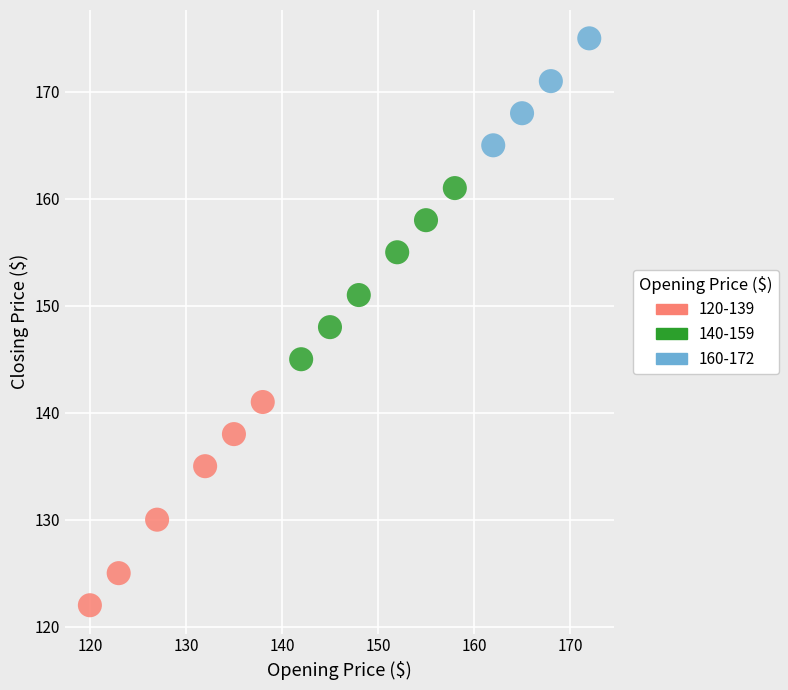

Which series contains the highest Y value?

160-172